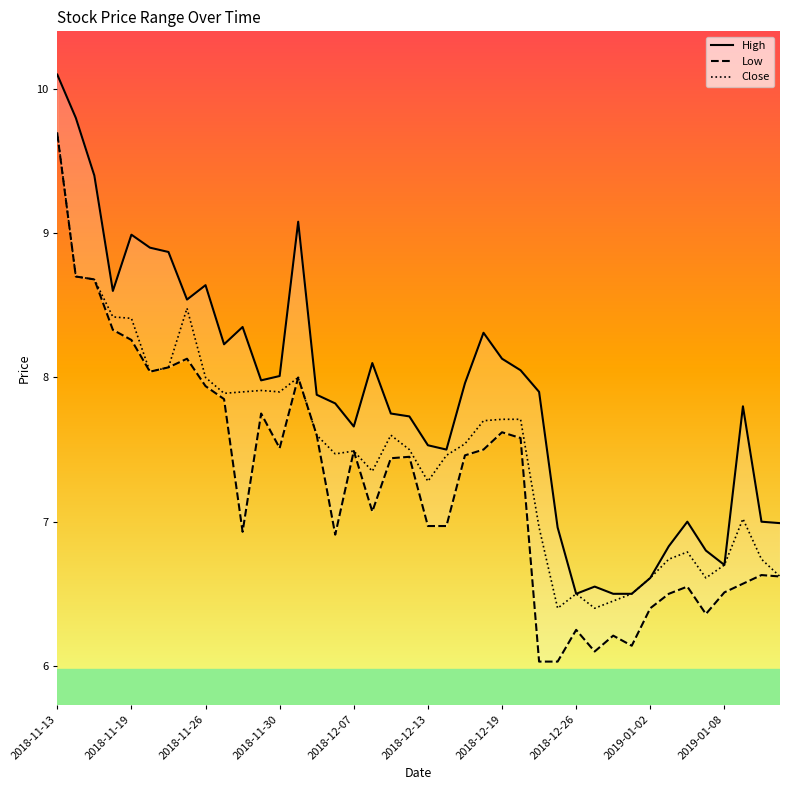

At which label does High reach its peak?

2018-11-13